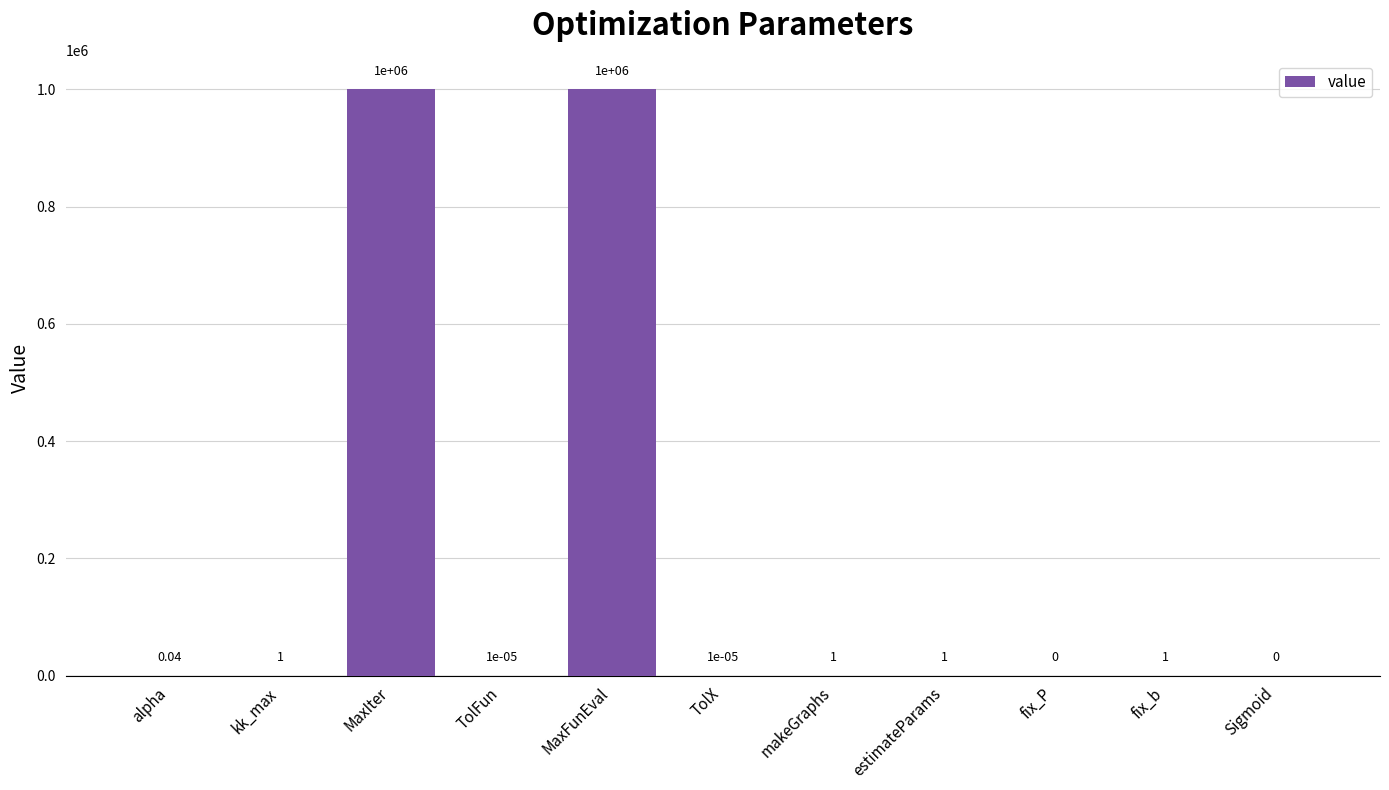

What is the sum of all values?

2000004.0